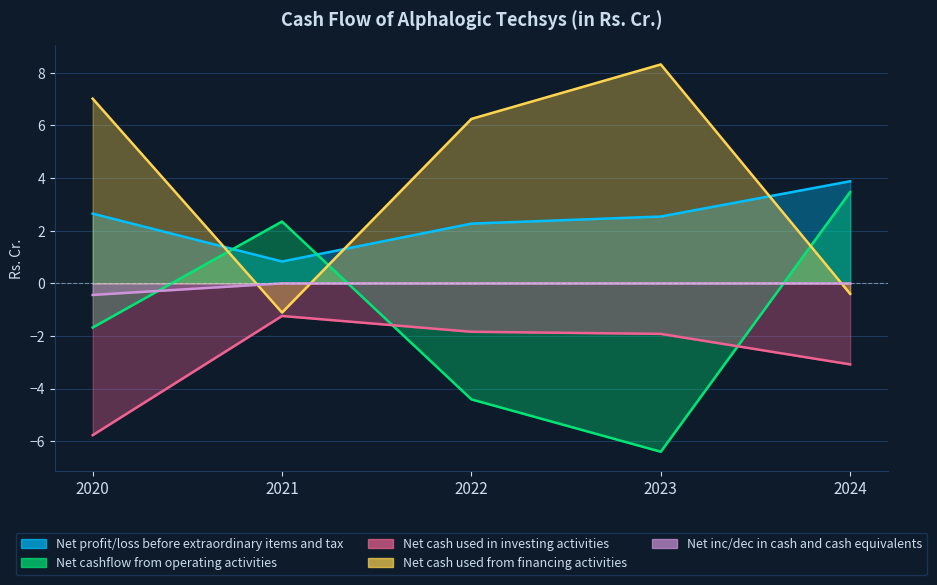

Which category has the lowest value in the Net cashflow from operating activities series?

2023